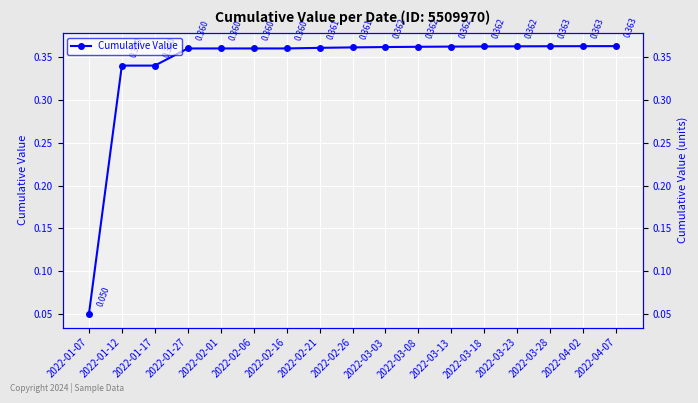

What is the value of the 9th point from the left?

0.4